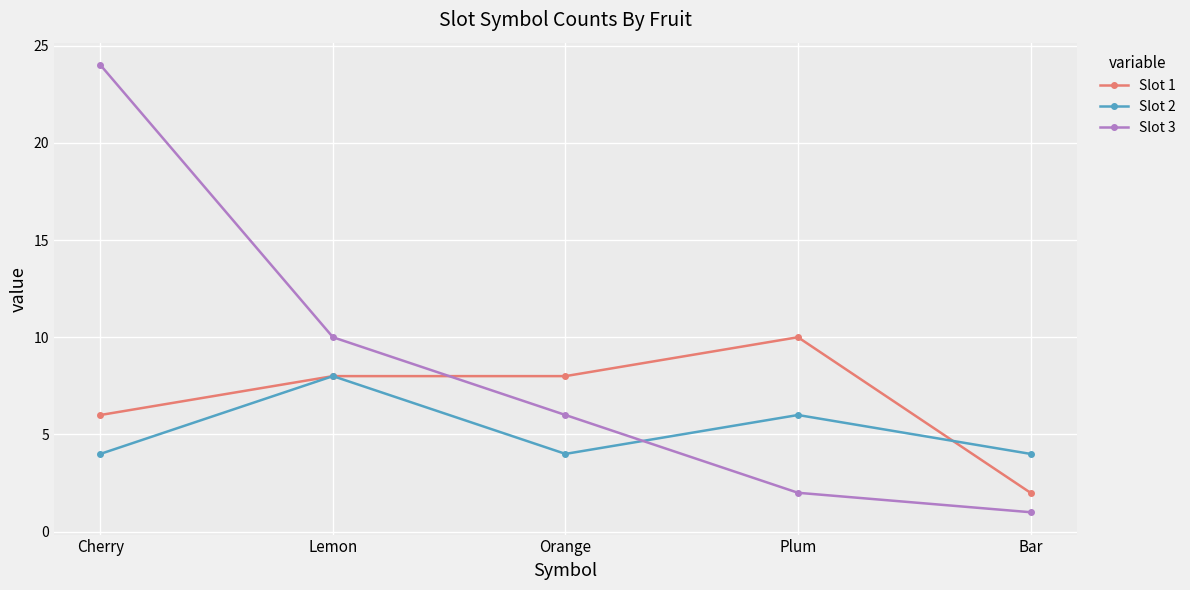

Which series changed the most between Orange and Plum?

Slot 3